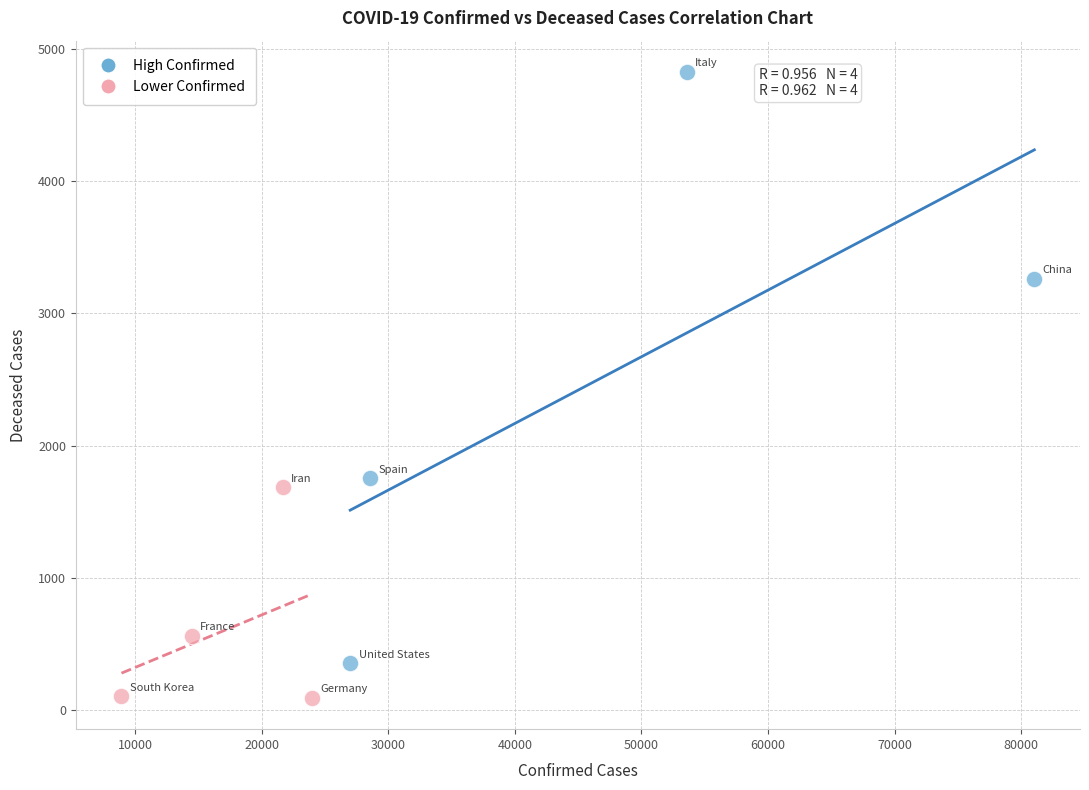

Which series has the largest Y range (max minus min)?

High Confirmed